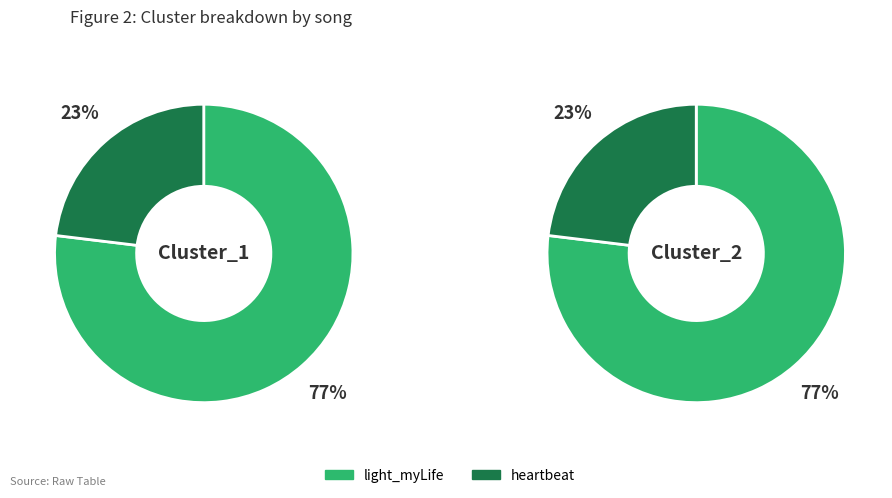

Which has a higher value, cluster_1 or cluster_2?

cluster_1